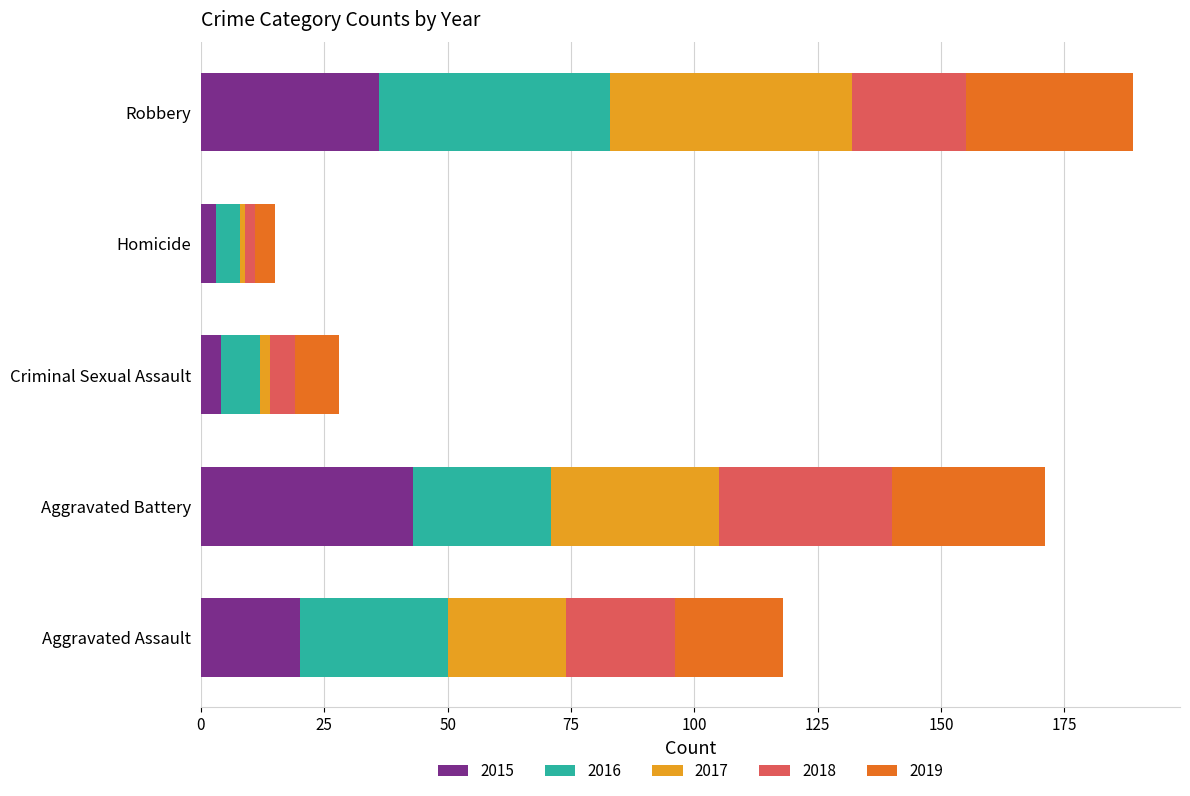

At which label does 2015 reach its peak?

Aggravated Battery